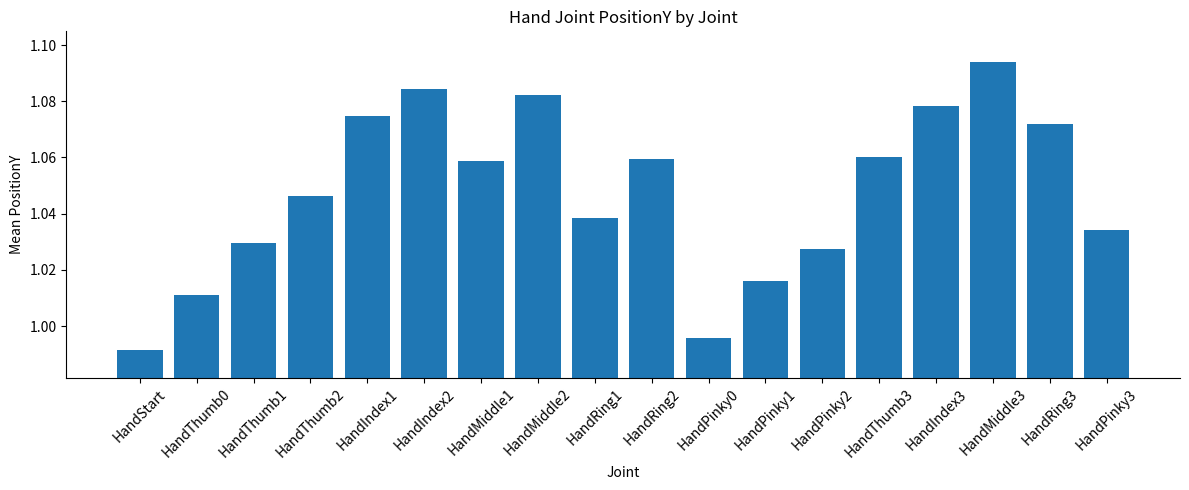

True or false: the data shows 1.9 at HandIndex3.

False